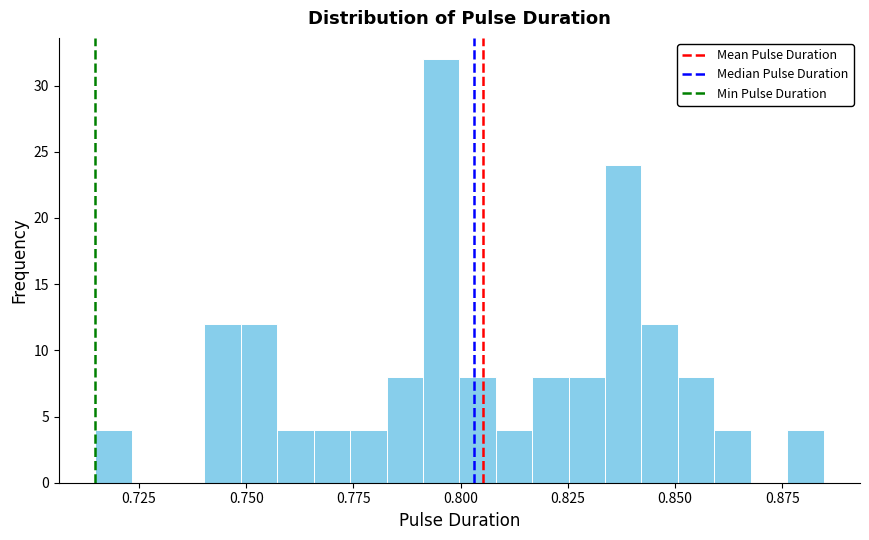

Read against the x-axis, roughly where is the centre of the tallest bar?

0.795